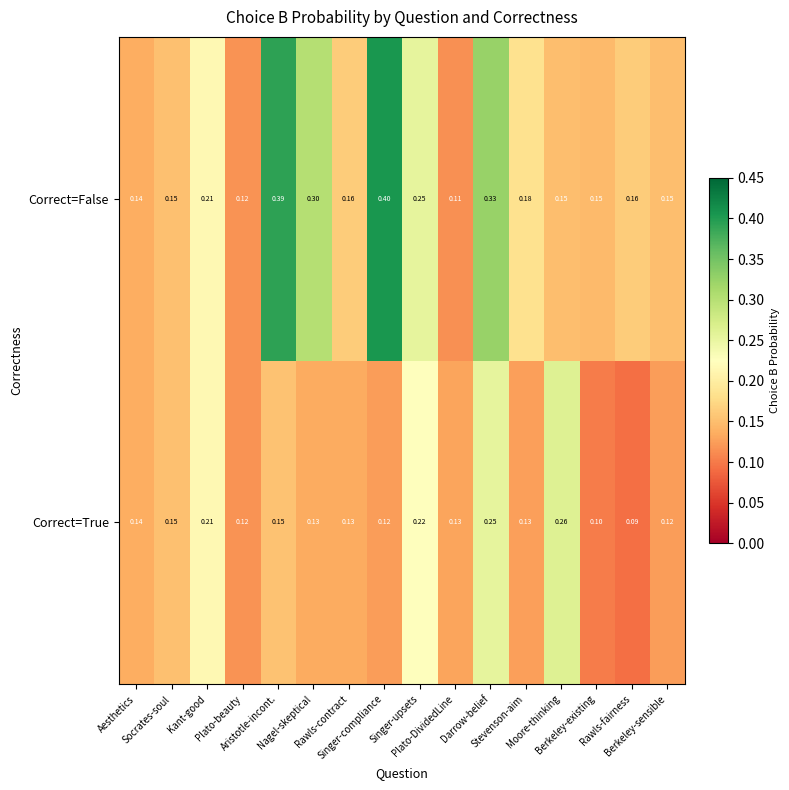

List the series in order of their overall mean, highest first.

Correct=False, Correct=True